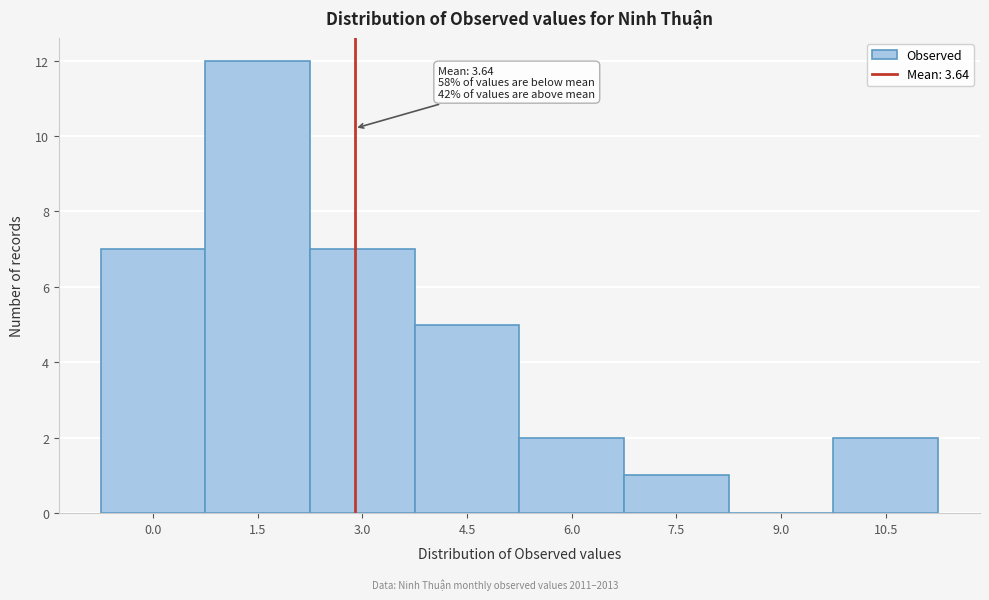

Reading left to right, transcribe all the data shown in this chart.

0.0=7	1.5=12	3.0=7	4.5=5	6.0=2	7.5=1	9.0=0	10.5=2